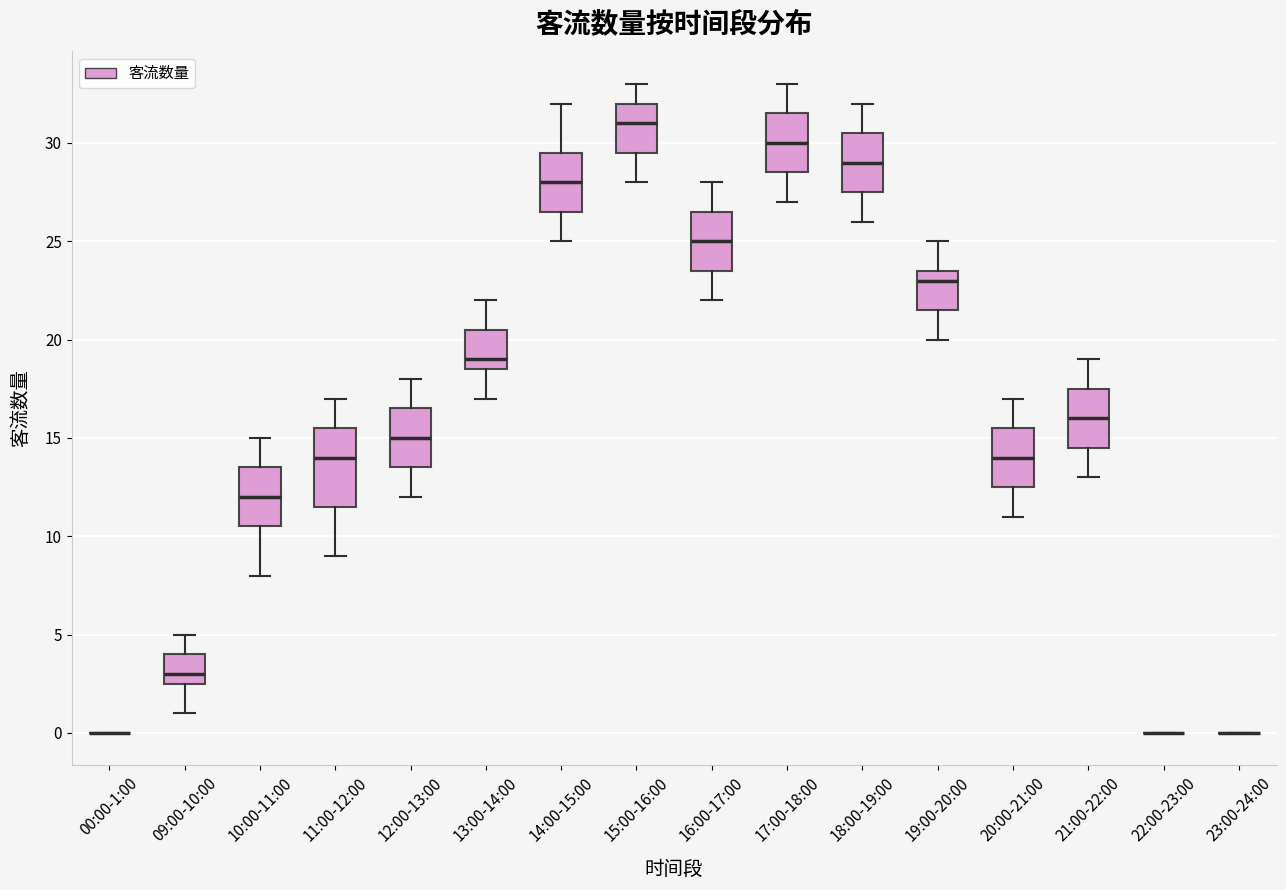

Reading left to right, transcribe this box plot: for each box, give where its median line is, the range the box spans, and where its two whiskers end, as read against the y-axis. The values are not printed on the chart, so give them approximately, as read against the axis.

00:00-1:00: box collapsed to a line at 0.0, whiskers 0.0 to 0.0
09:00-10:00: median 3.0, box 2.5 to 4.0, whiskers 1.0 to 5.0
10:00-11:00: median 12.0, box 10.5 to 13.5, whiskers 8.0 to 15.0
11:00-12:00: median 14.0, box 11.5 to 15.5, whiskers 9.0 to 17.0
12:00-13:00: median 15.0, box 13.5 to 16.5, whiskers 12.0 to 18.0
13:00-14:00: median 19.0, box 18.5 to 20.5, whiskers 17.0 to 22.0
14:00-15:00: median 28.0, box 26.5 to 29.5, whiskers 25.0 to 32.0
15:00-16:00: median 31.0, box 29.5 to 32.0, whiskers 28.0 to 33.0
16:00-17:00: median 25.0, box 23.5 to 26.5, whiskers 22.0 to 28.0
17:00-18:00: median 30.0, box 28.5 to 31.5, whiskers 27.0 to 33.0
18:00-19:00: median 29.0, box 27.5 to 30.5, whiskers 26.0 to 32.0
19:00-20:00: median 23.0, box 21.5 to 23.5, whiskers 20.0 to 25.0
20:00-21:00: median 14.0, box 12.5 to 15.5, whiskers 11.0 to 17.0
21:00-22:00: median 16.0, box 14.5 to 17.5, whiskers 13.0 to 19.0
22:00-23:00: box collapsed to a line at 0.0, whiskers 0.0 to 0.0
23:00-24:00: box collapsed to a line at 0.0, whiskers 0.0 to 0.0